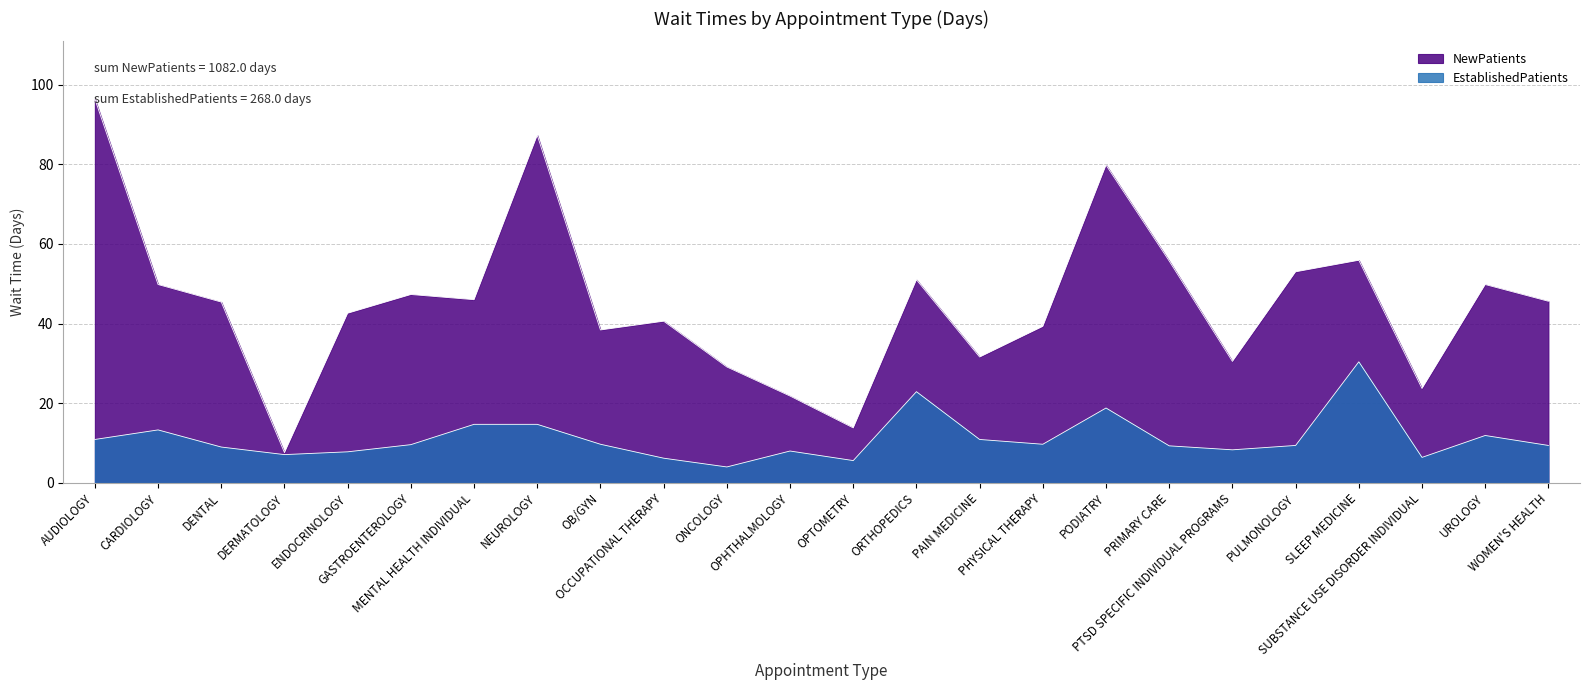

What is the maximum value shown in the chart?

96.4